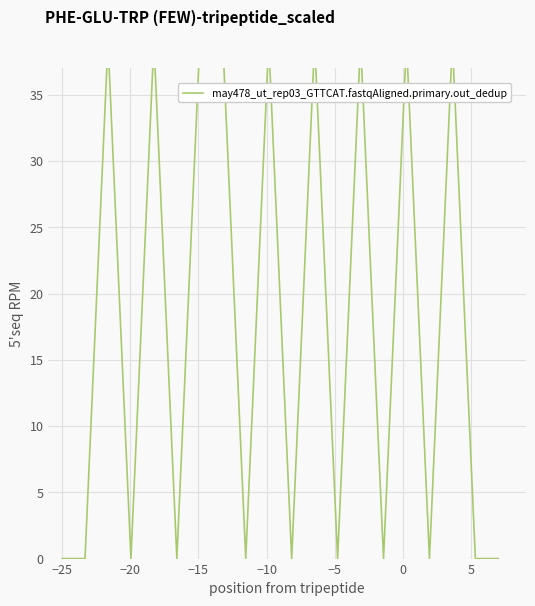

How many data points does each series have?

20